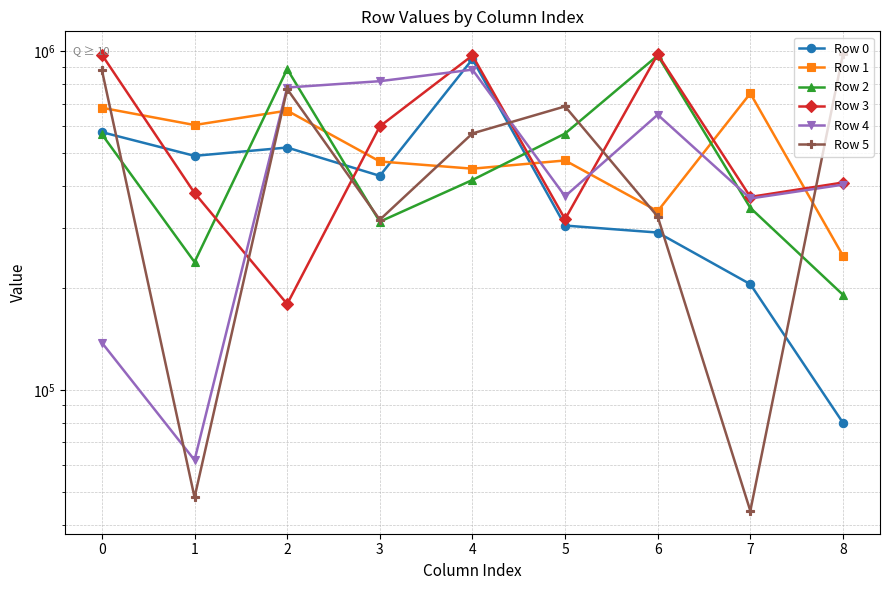

How many values in the Row 5 series are below 571229?

4